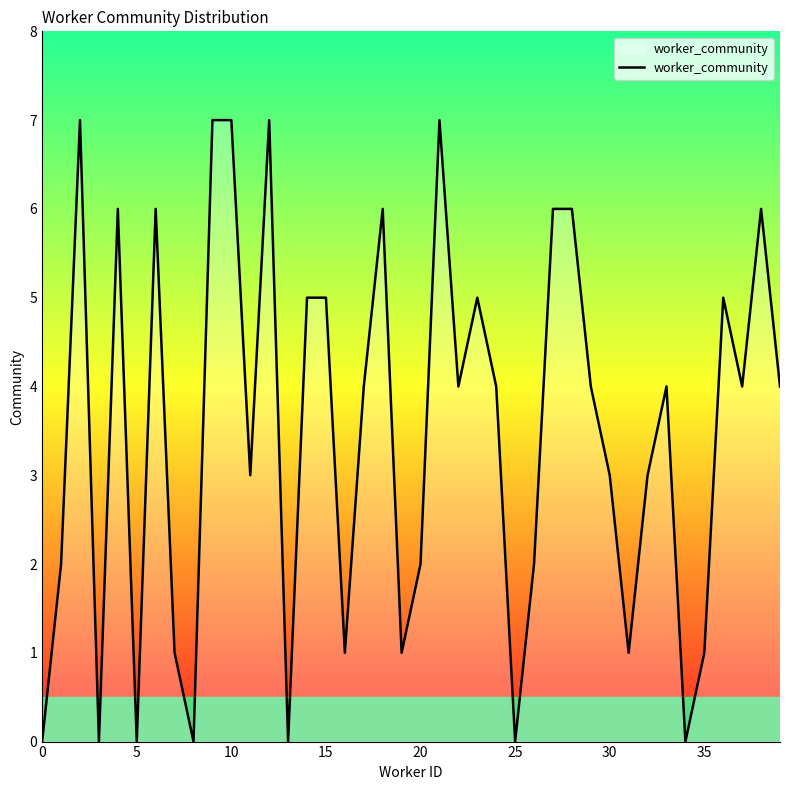

What is the maximum value shown in the chart?

7